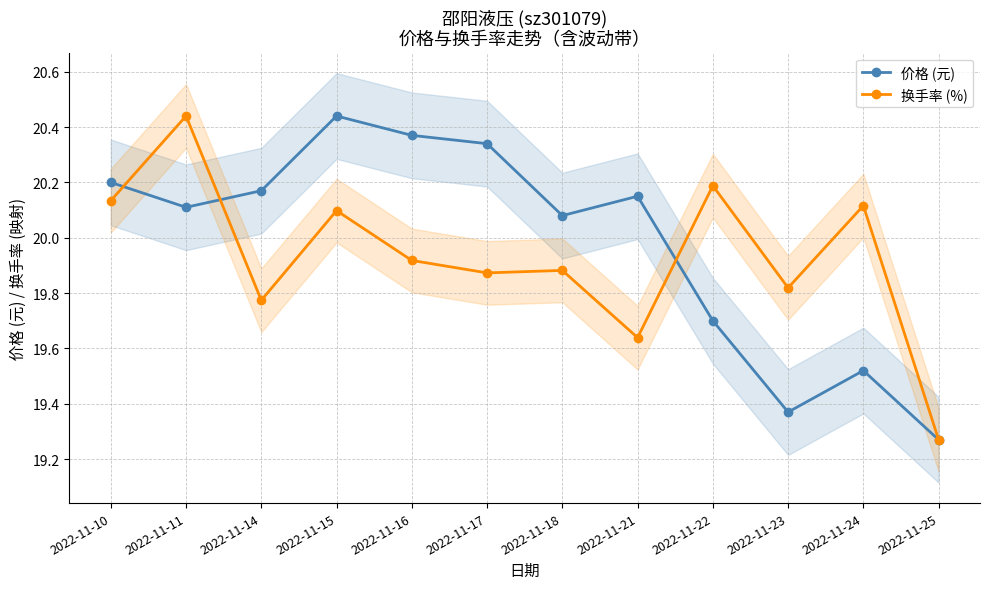

Reading left to right, transcribe all the data shown in this chart.

价格 (元): 20.2	20.1	20.2	20.4	20.4	20.3	20.1	20.1	19.7	19.4	19.5	19.3
换手率 (%): 20.1	20.4	19.8	20.1	19.9	19.9	19.9	19.6	20.2	19.8	20.1	19.3